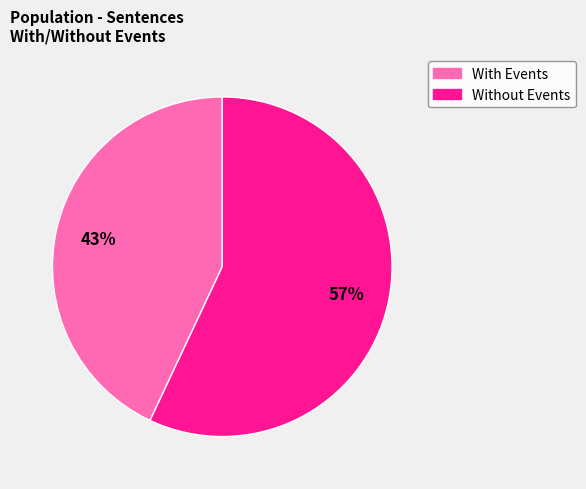

Is there any slice that represents more than half of the pie?

Yes